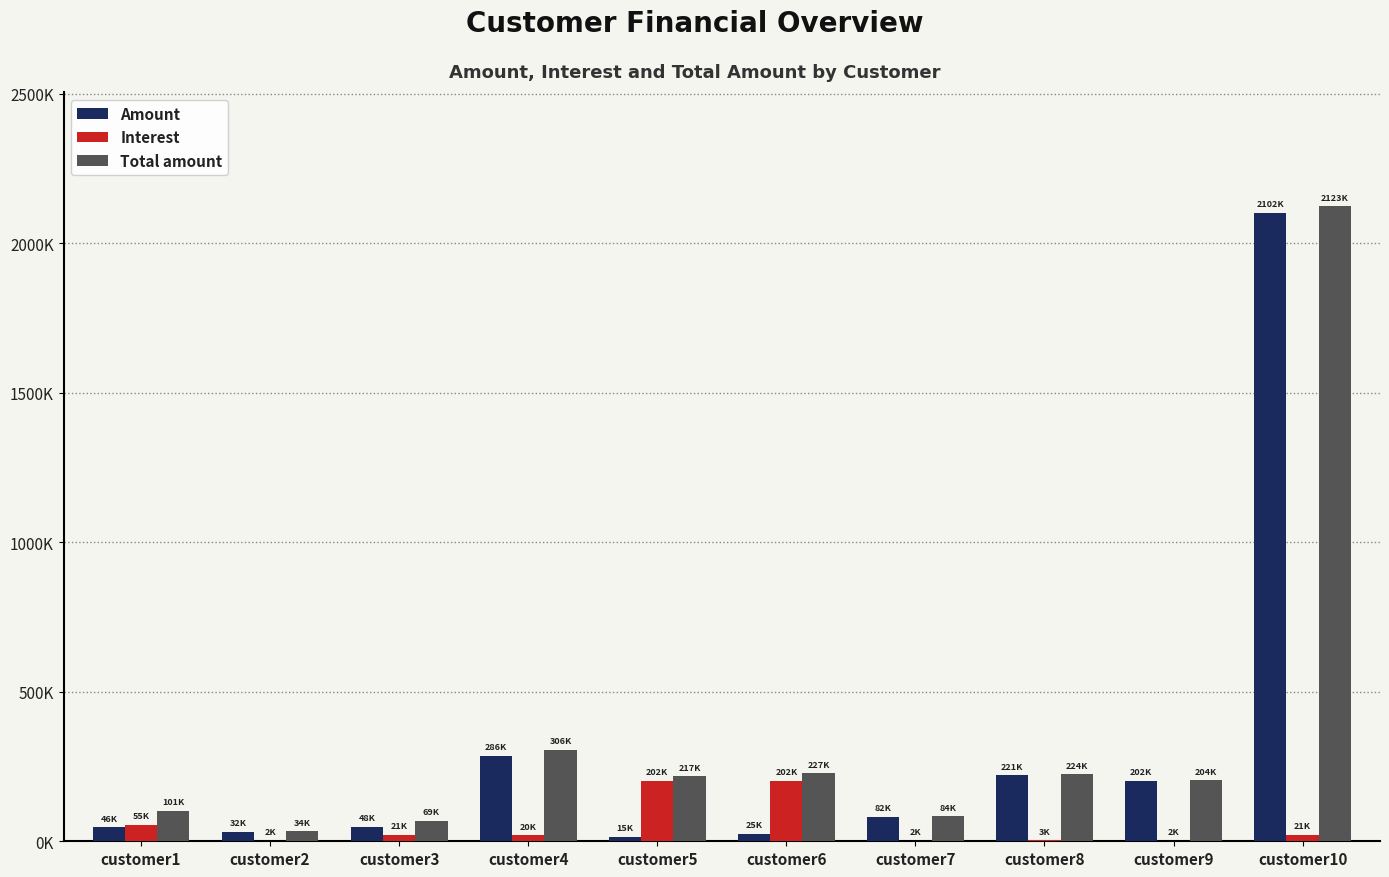

What are all the series names shown in the legend?

Amount, Interest, Total amount